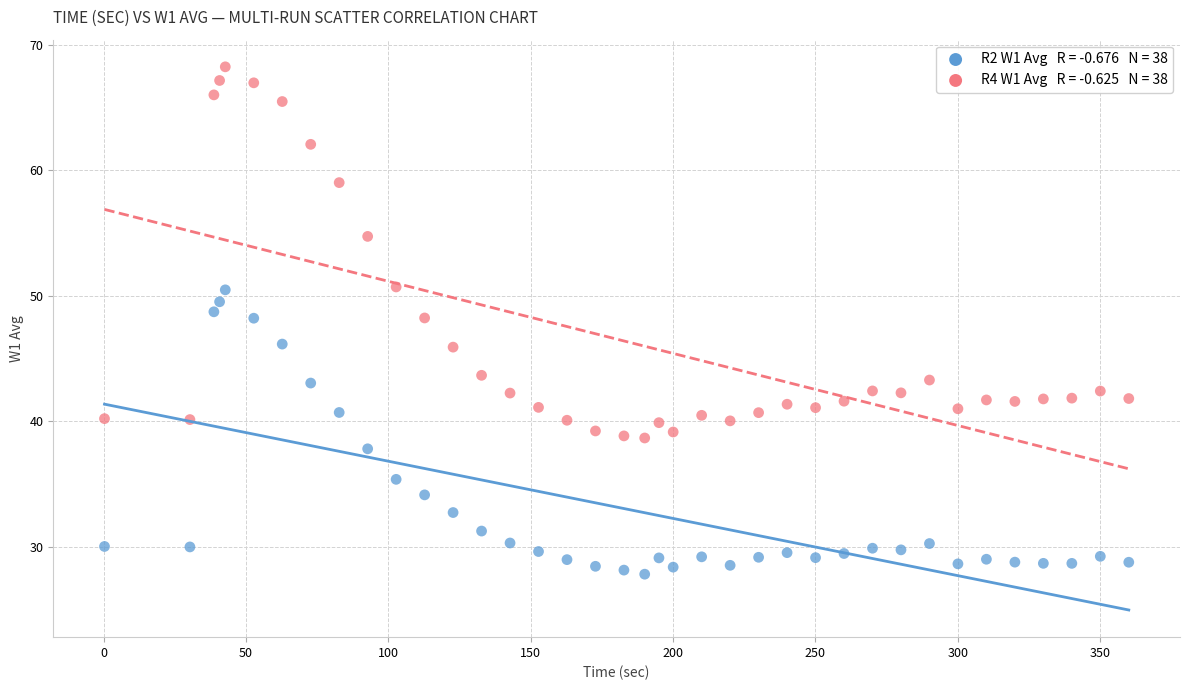

Across all data points, what is the range of X values (max minus min)?

359.7